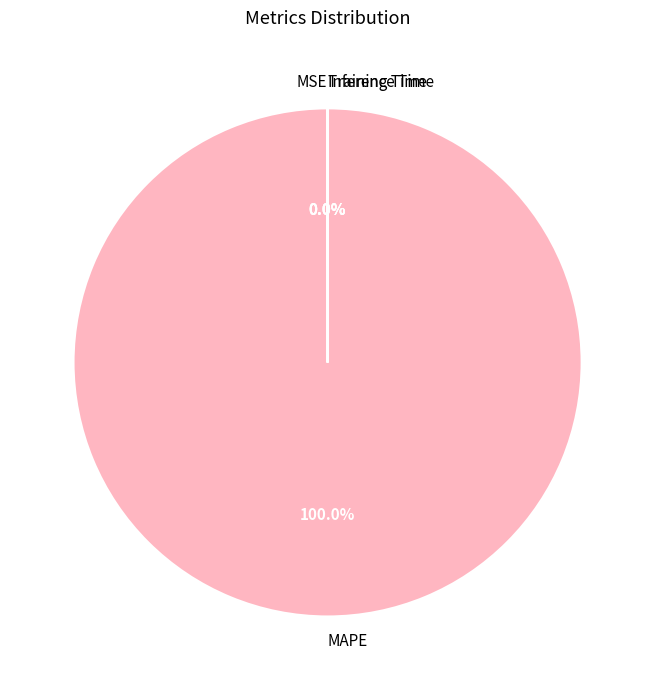

Which category accounts for the majority?

MAPE